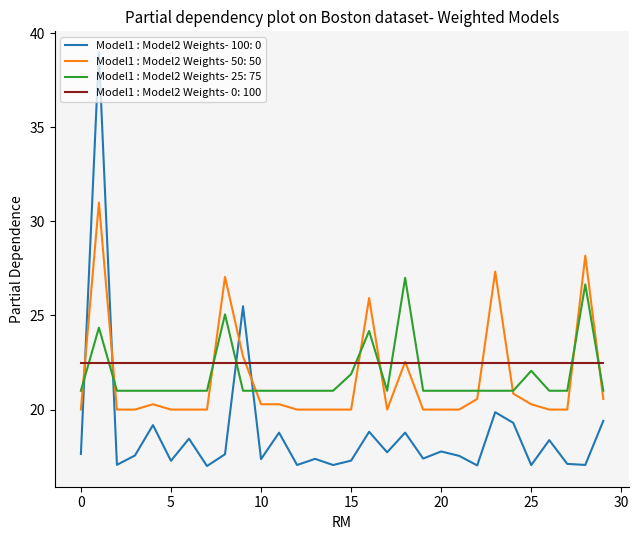

Rank the series by their maximum value, from lowest to highest.

Model1 : Model2 Weights- 0: 100, Model1 : Model2 Weights- 25: 75, Model1 : Model2 Weights- 50: 50, Model1 : Model2 Weights- 100: 0